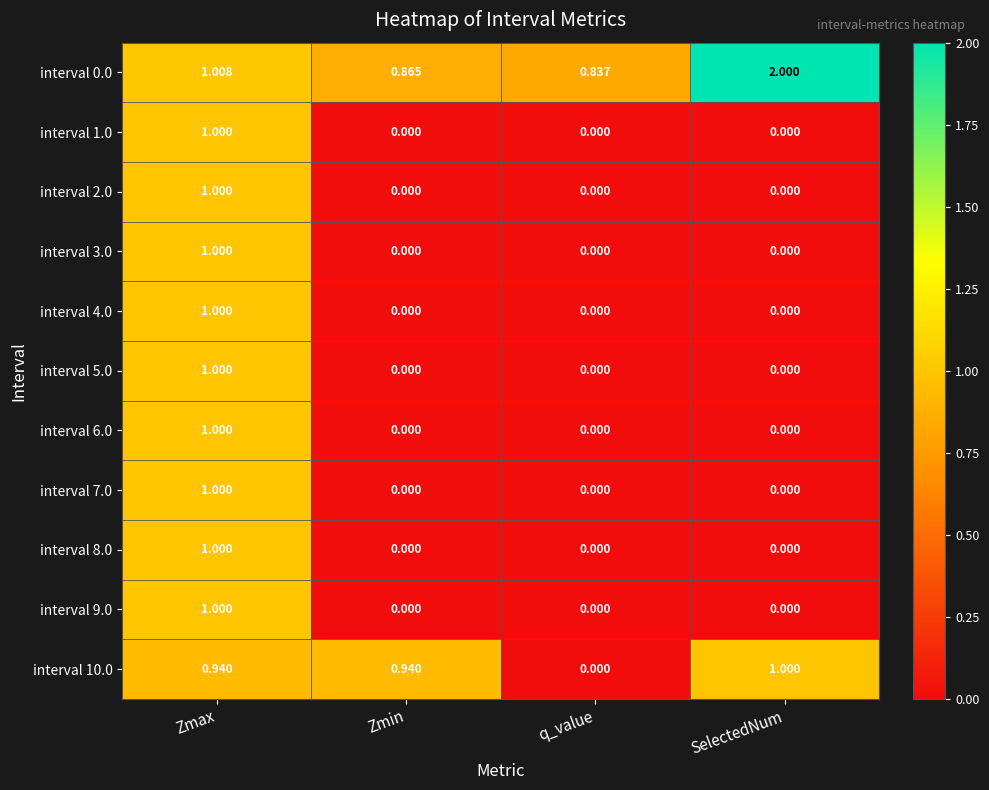

At how many categories does at least one series exceed 1?

2